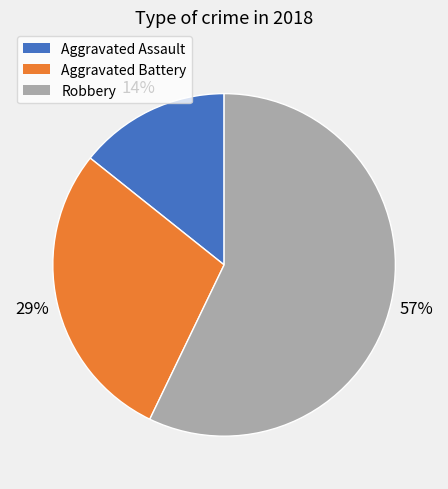

True or false: Robbery accounts for 47% of the total.

False